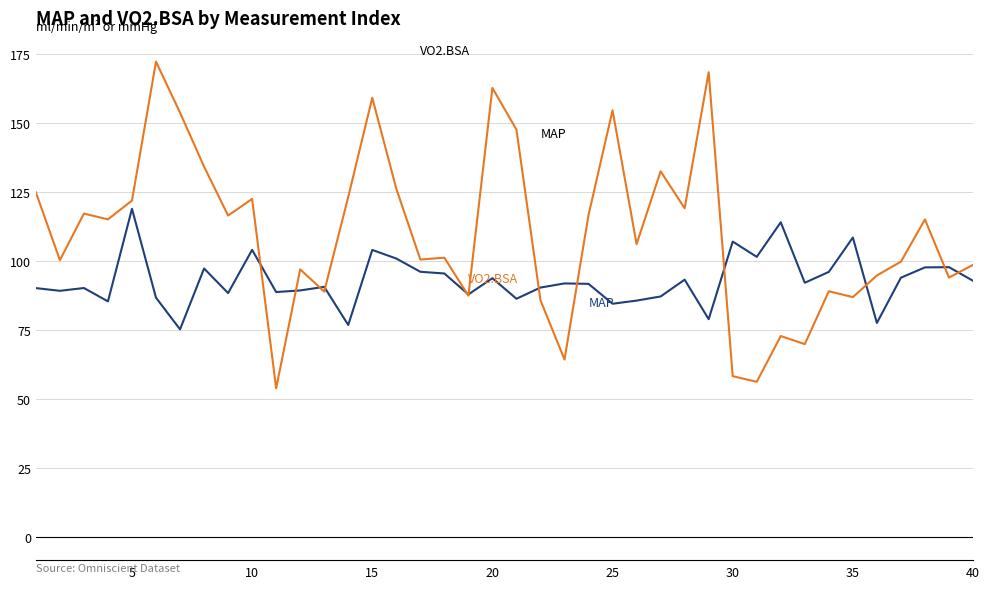

How many lines are shown in the chart?

2